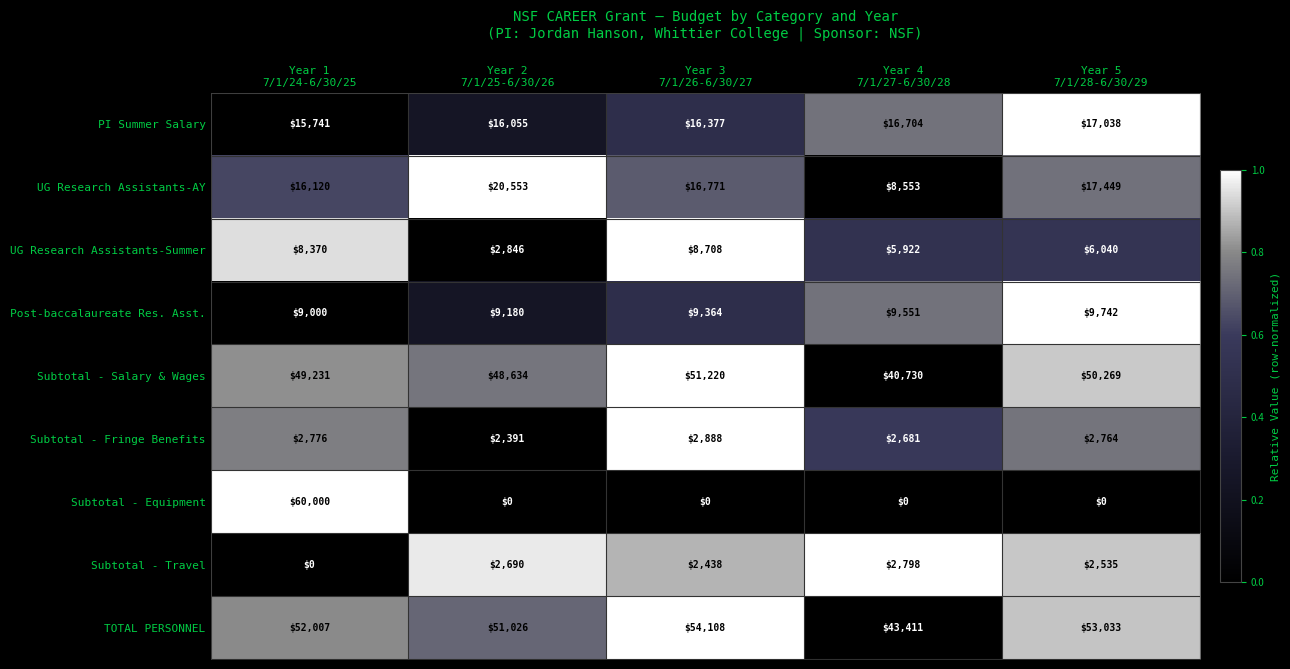

What is the average value of the Subtotal - Travel series?

2092